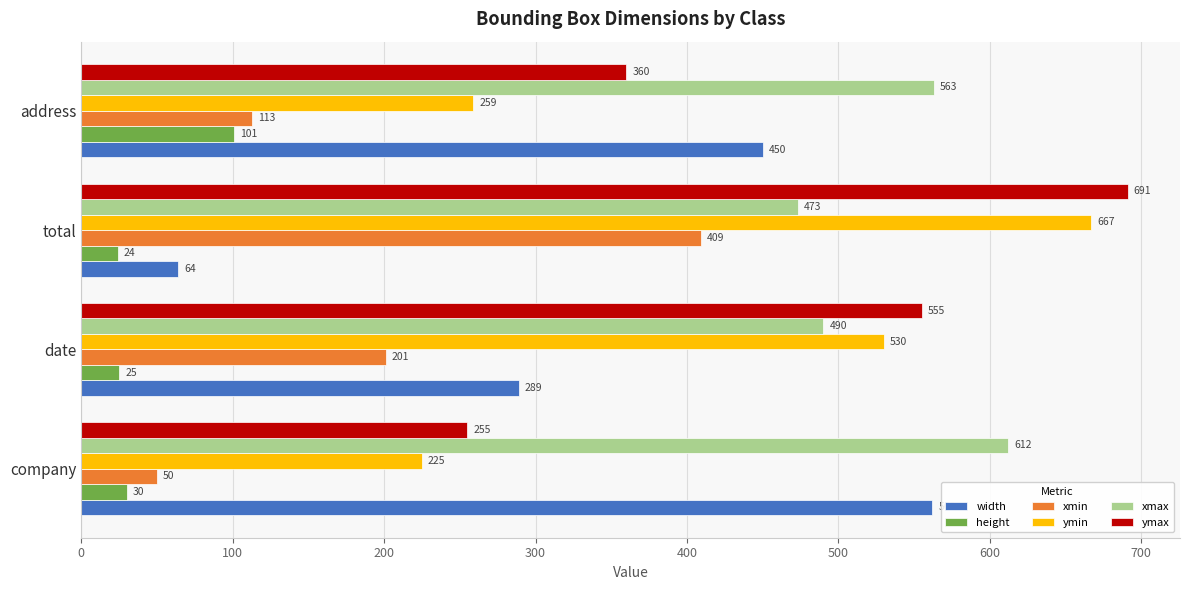

Which series has the largest total across all categories?

xmax